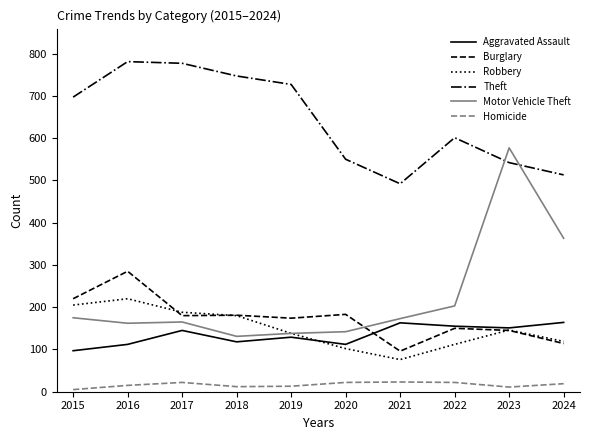

Which series has the widest spread of values?

Motor Vehicle Theft